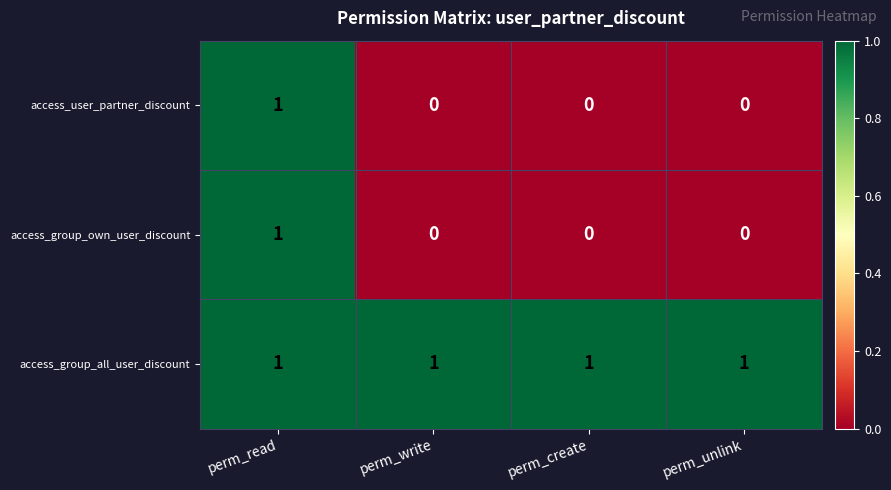

Is it true that access_group_own_user_discount equals 0 at perm_read?

False